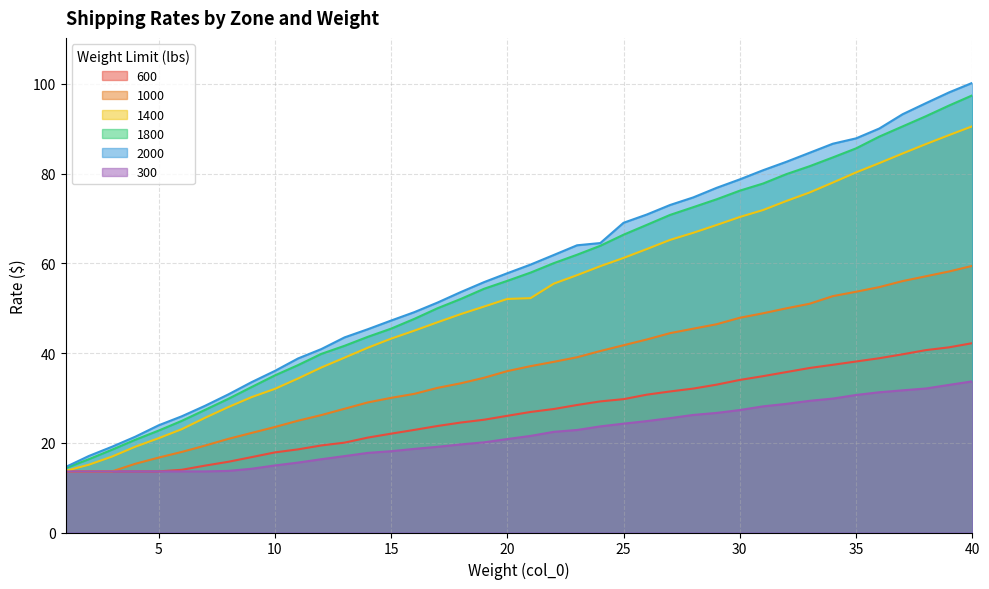

At how many categories does at least one series exceed 36?

31